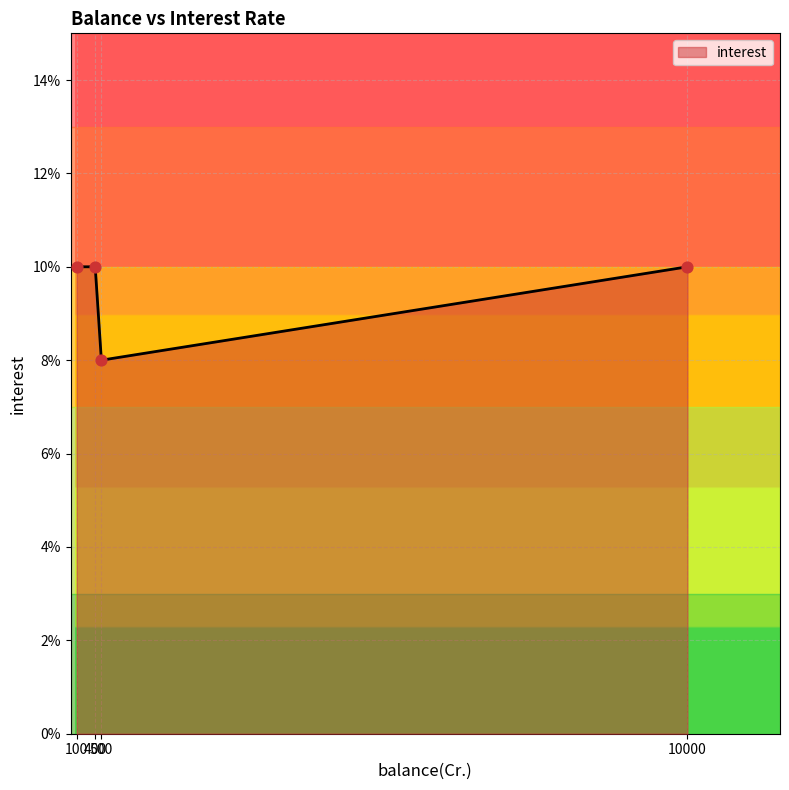

Which has a higher value, 400 or 500?

400